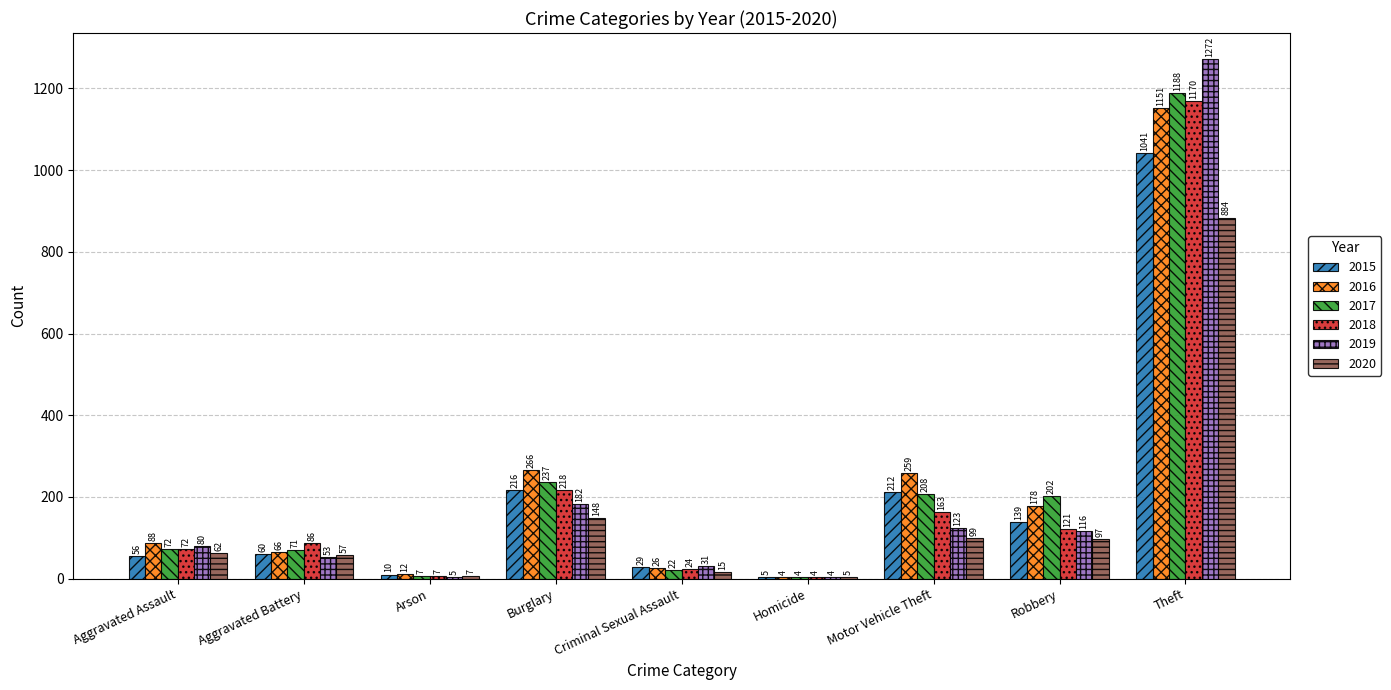

Which category has the highest value across all series?

Theft